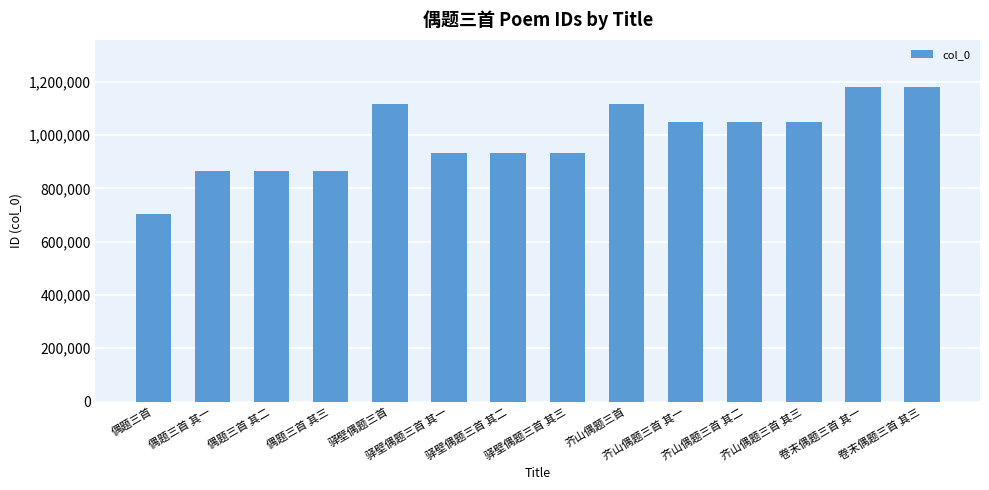

What is the label of the 7th bar from the right?

驿壁偶题三首 其三